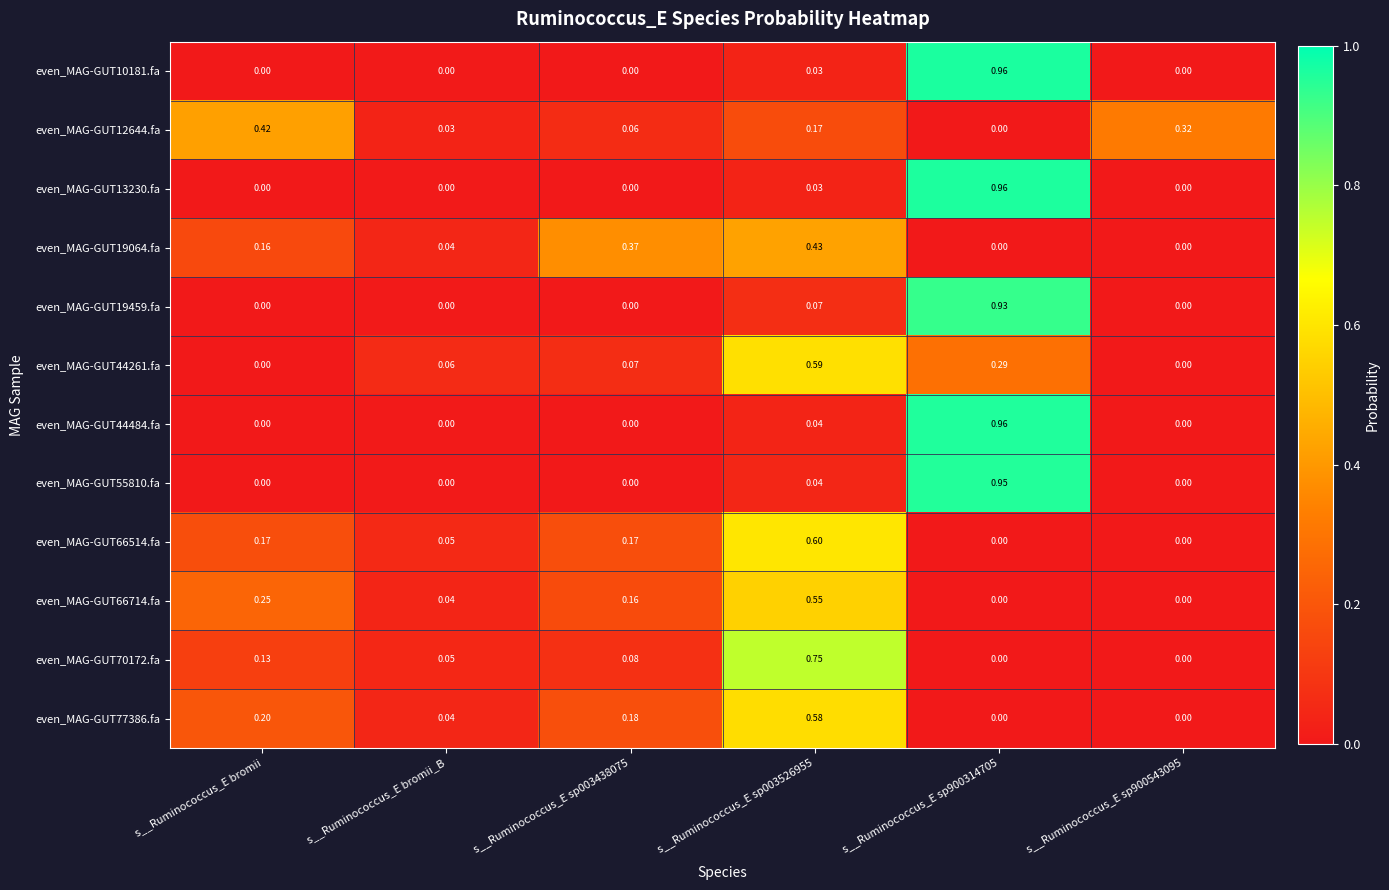

Is the value of even_MAG-GUT19064.fa at s__Ruminococcus_E bromii_B greater than the value of even_MAG-GUT13230.fa at s__Ruminococcus_E bromii_B?

Yes